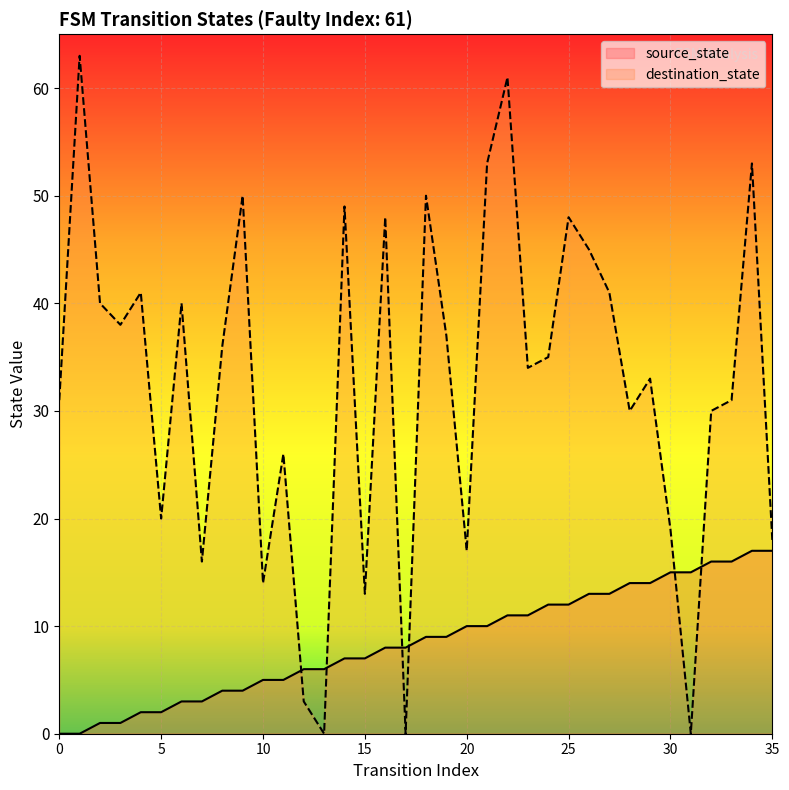

At which category does the chart reach its peak across all series?

1